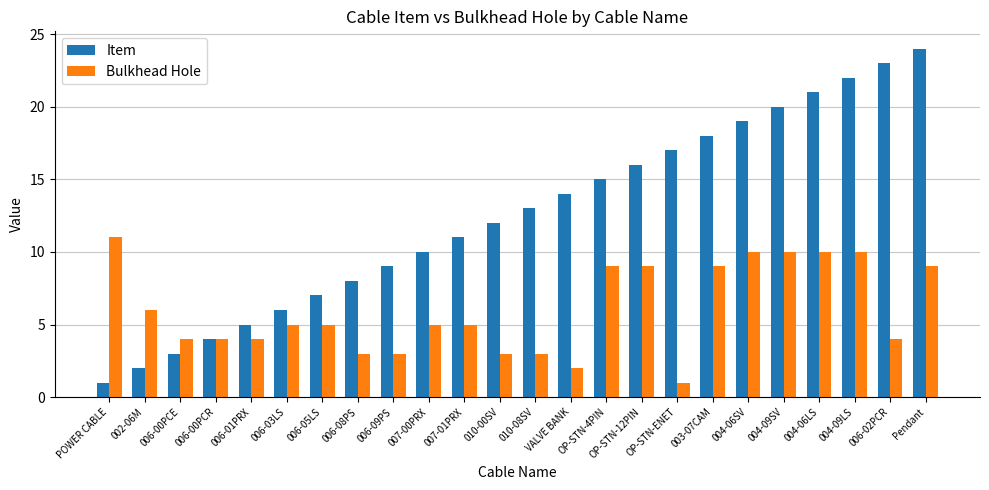

What is the approximate value of Bulkhead Hole at Pendant?

9